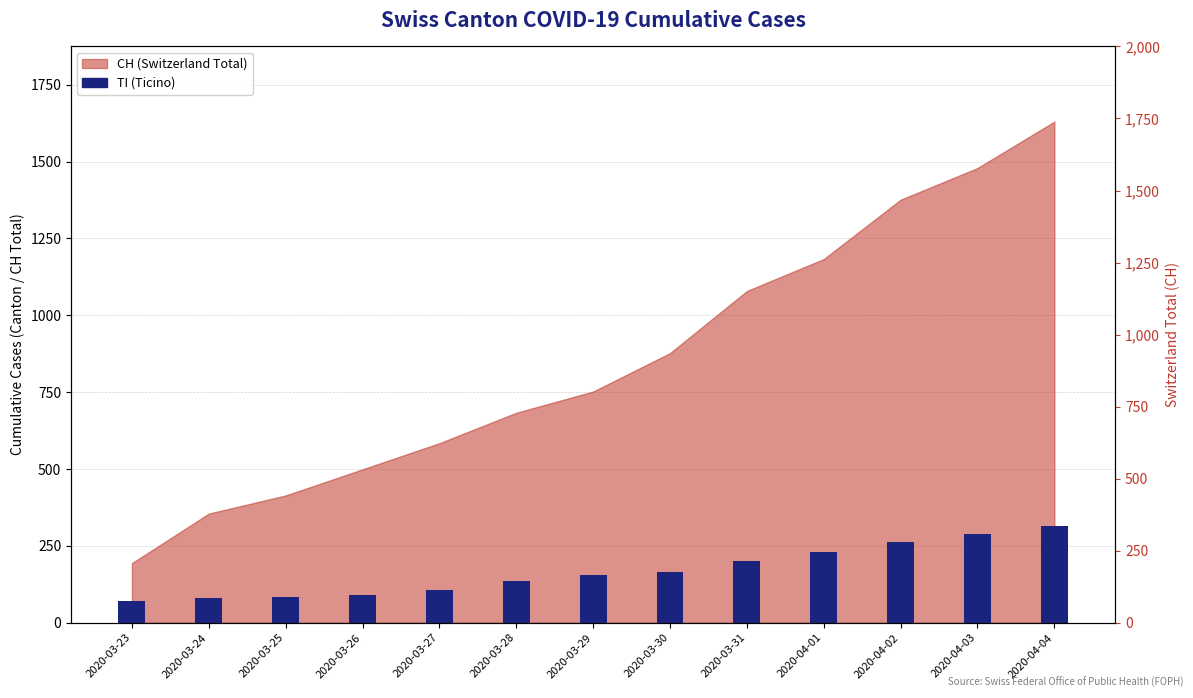

The chart shows a value of 229 at 2020-04-01. True or false?

True